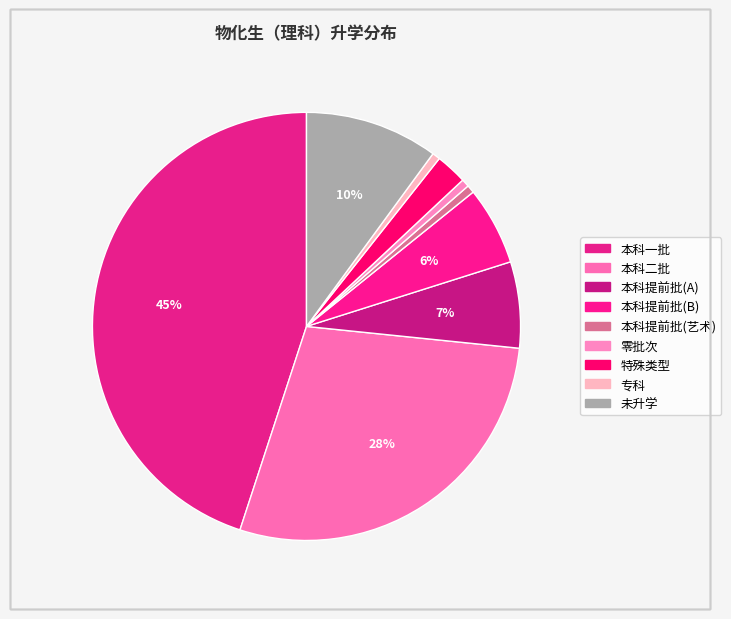

How many segments does this pie chart have?

9